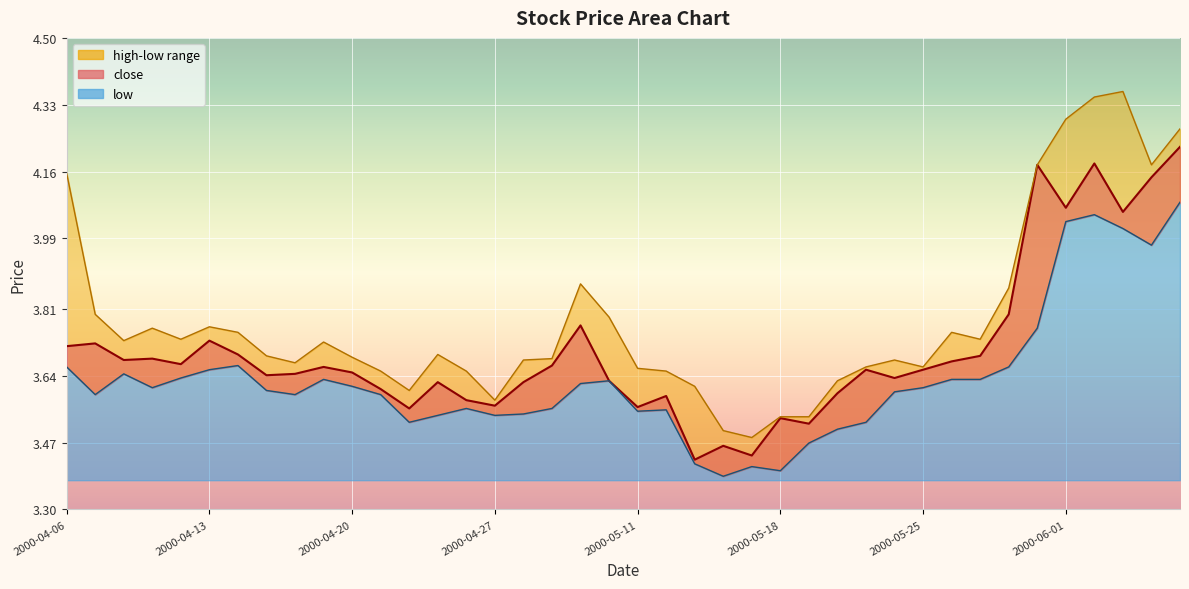

What is the spread (max minus min) of values at 36?

0.3